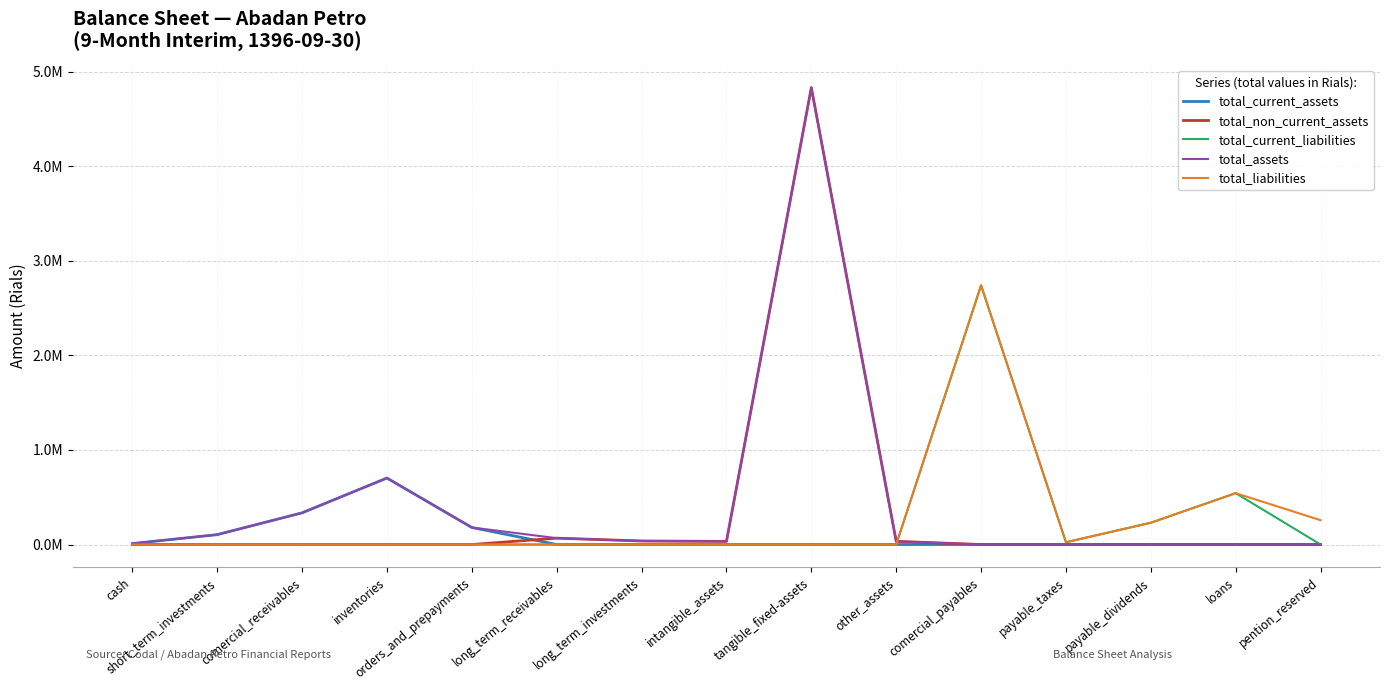

What is the maximum value for total_liabilities?

2740311